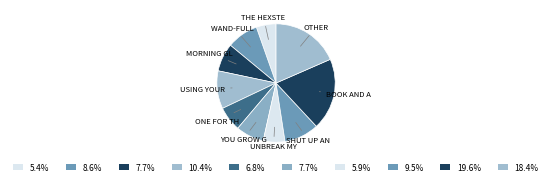

How many segments does this pie chart have?

10